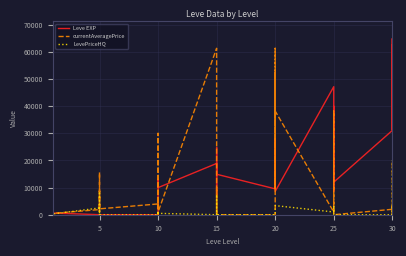

Which series ends up on top after the final intersection of Leve EXP and currentAveragePrice?

Leve EXP